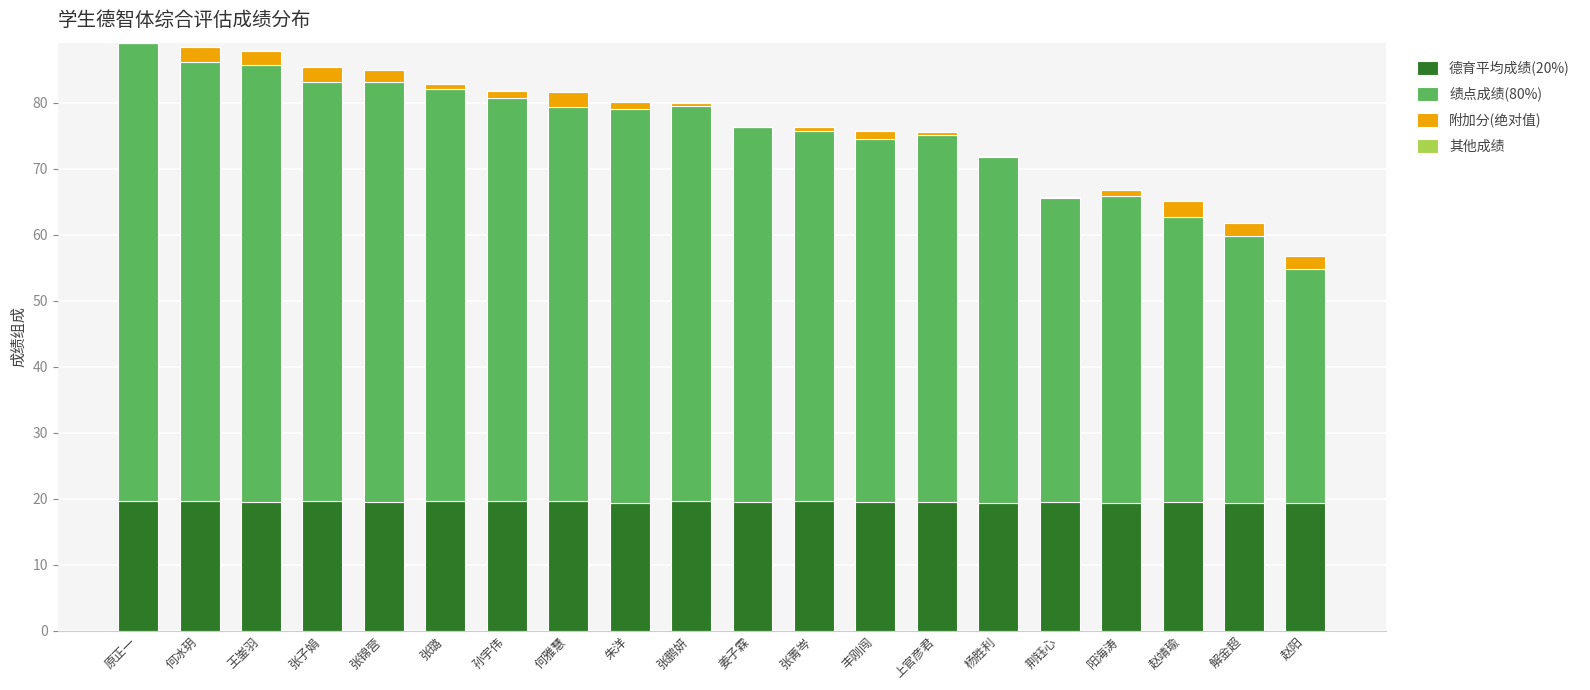

Is it true that 德育平均成绩(20%) equals 19.6 at 孙宇伟?

True